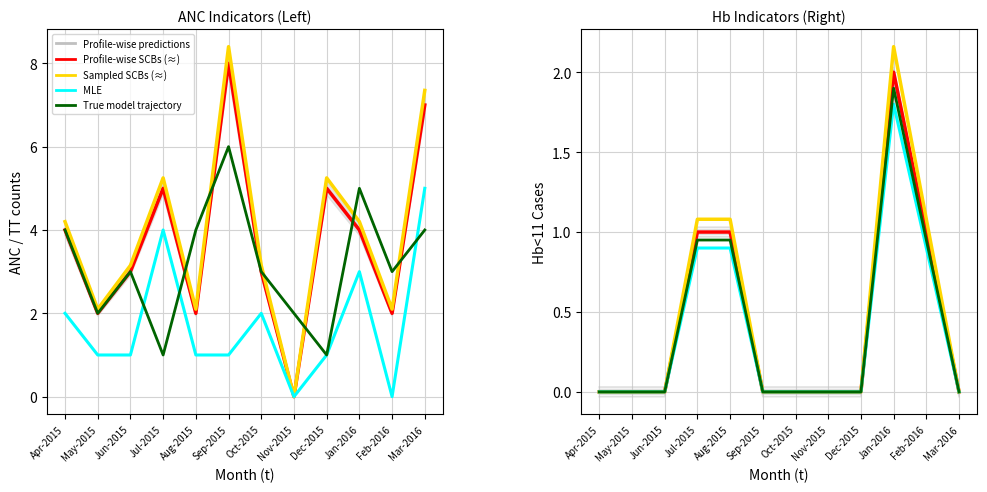

Which series changed the most between Nov-2015 and Jan-2016?

Sampled SCBs (≈)